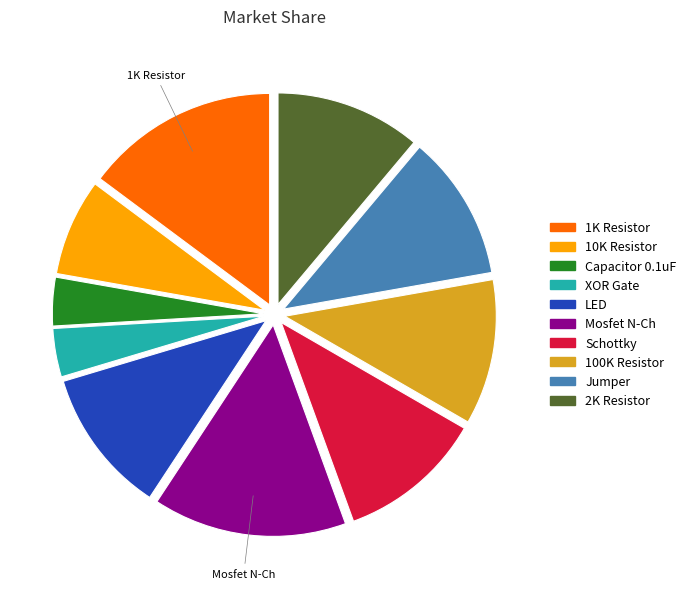

Is there any slice that represents more than half of the pie?

No